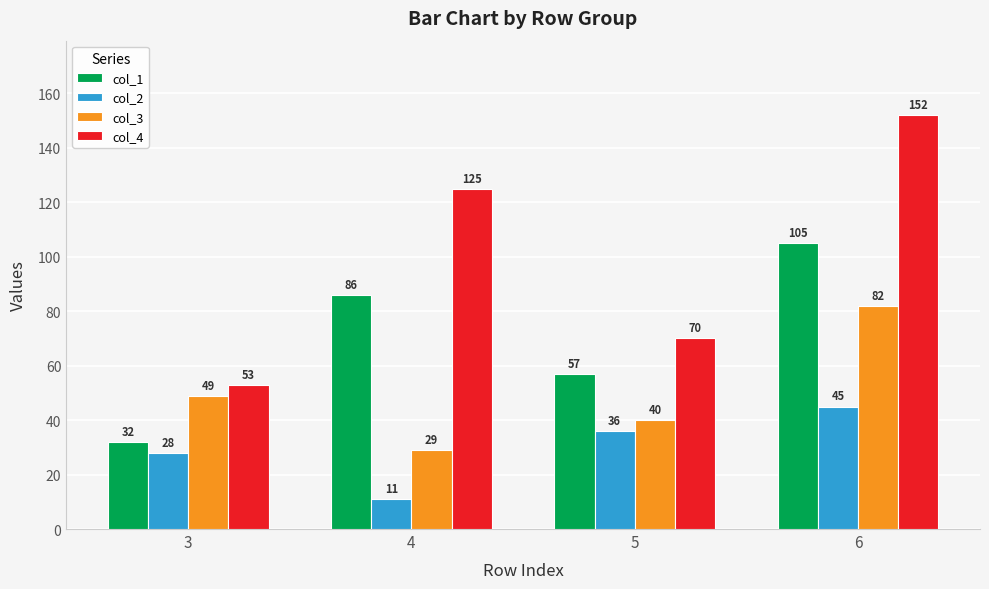

Reading left to right, list all the values displayed in this chart.

col_1: 3=32	4=86	5=57	6=105
col_2: 3=28	4=11	5=36	6=45
col_3: 3=49	4=29	5=40	6=82
col_4: 3=53	4=125	5=70	6=152